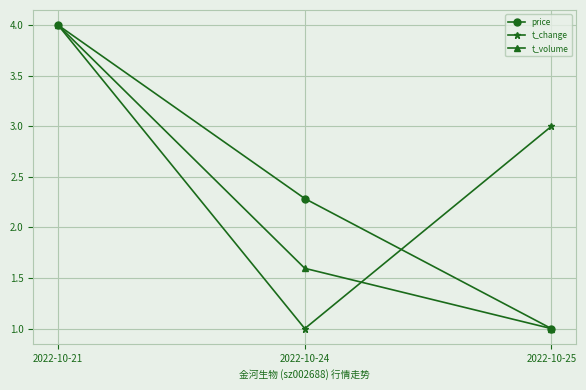

What is the sum of all price values?

7.3